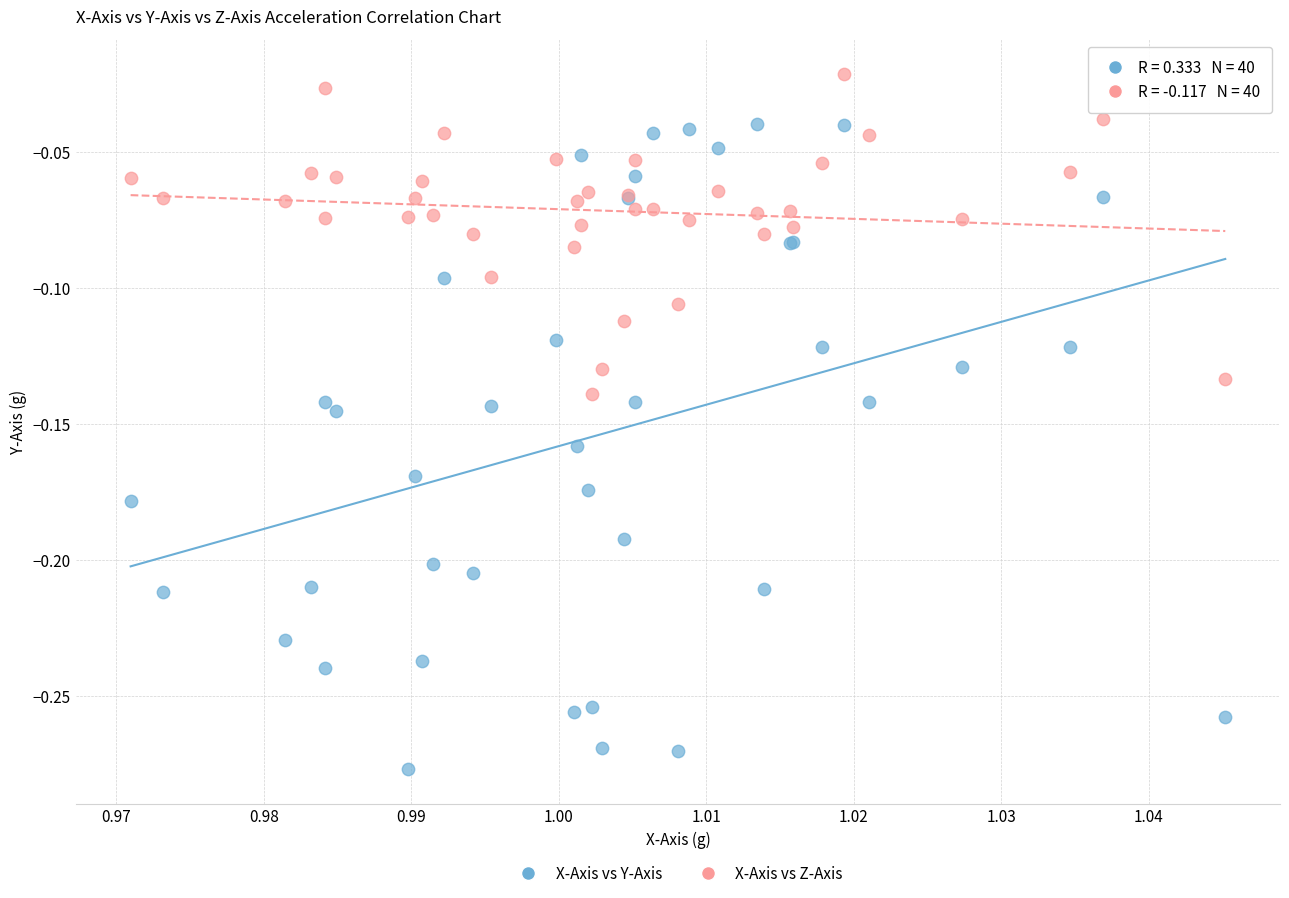

Which series reaches the minimum Y coordinate?

X-Axis vs Y-Axis